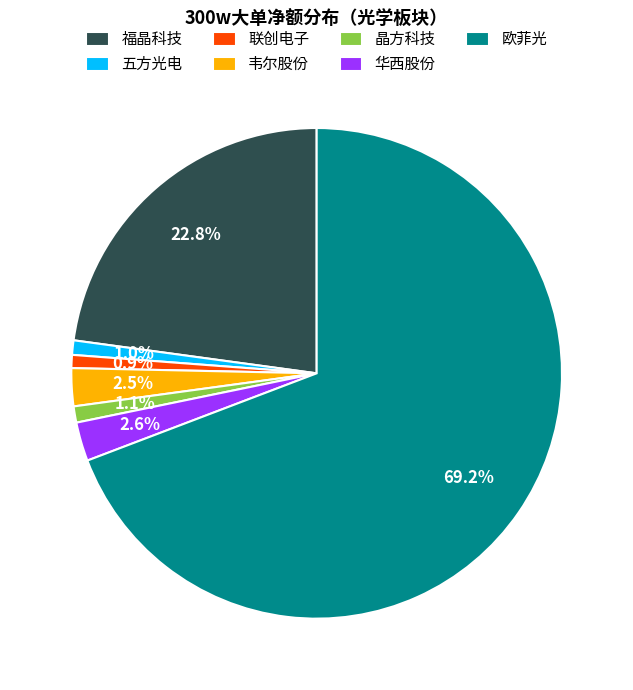

Does 欧菲光 account for over 50% of the chart?

Yes